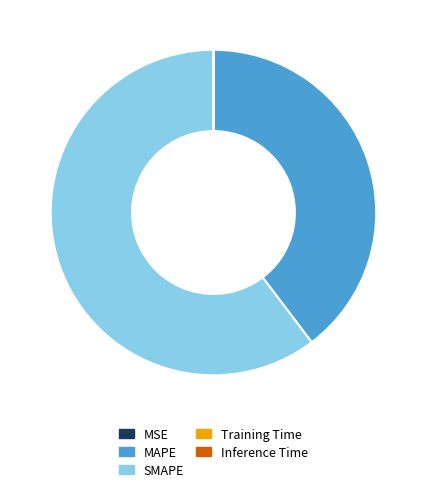

Does any single category account for the majority?

Yes